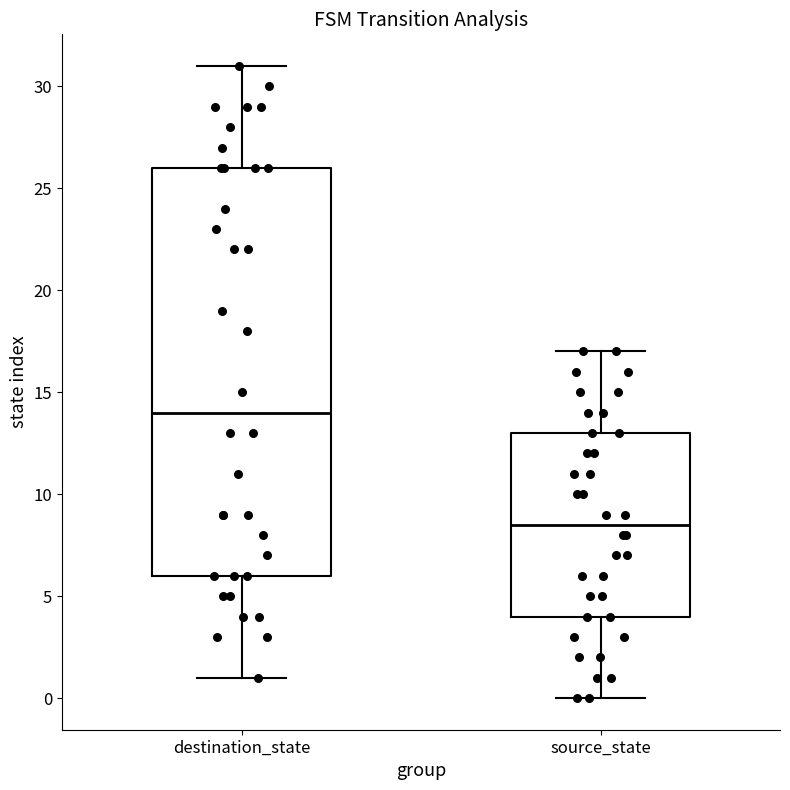

Which box has the highest median line?

destination_state